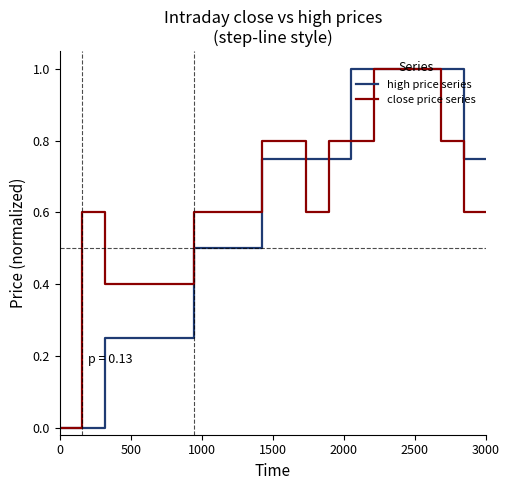

What is the maximum value for high price series?

1.0